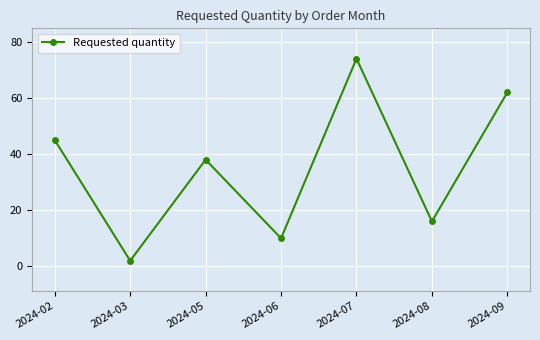

How many points are lower than both their immediate neighbors (excluding endpoints)?

3